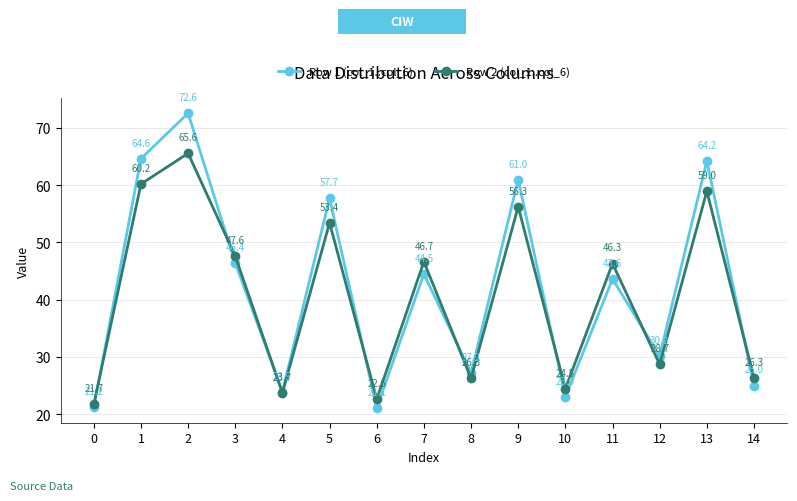

The Row 2 (col_1..col_6) series shows 26.3 at 14. True or false?

True